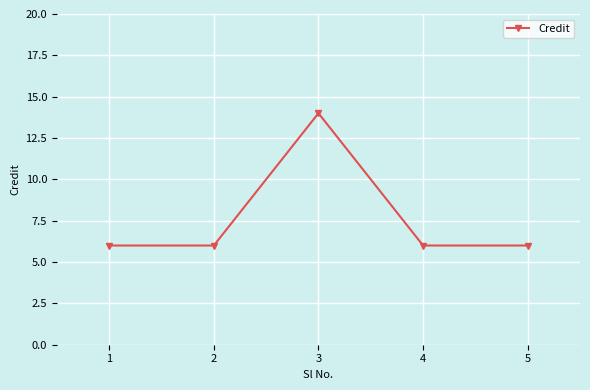

True or false: the data shows 6 at 2.

True